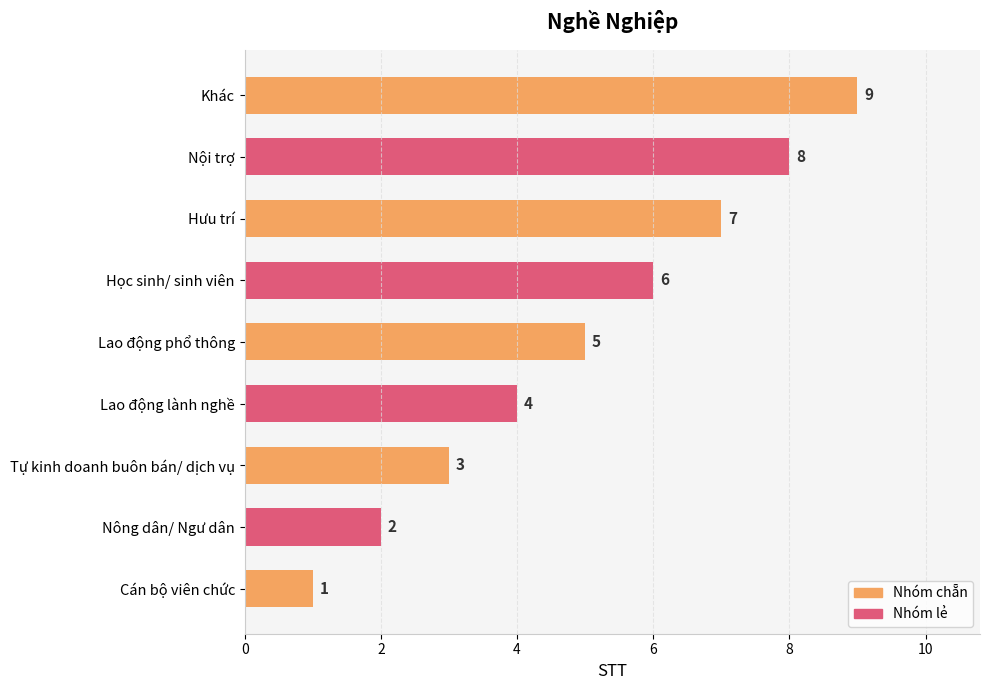

True or false: the data shows 2 at Lao động phổ thông.

False